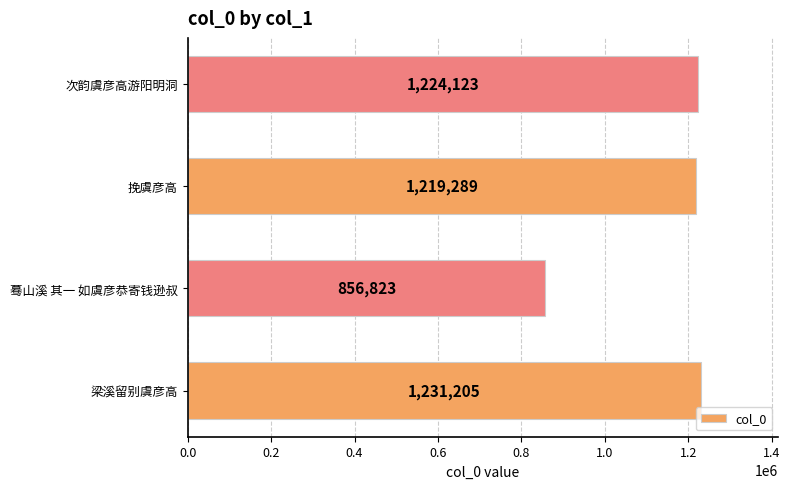

Reading bottom to top, list all the values displayed in this chart.

梁溪留别虞彦高=1231205	蓦山溪 其一 如虞彦恭寄钱逊叔=856823	挽虞彦高=1219289	次韵虞彦高游阳明洞=1224123